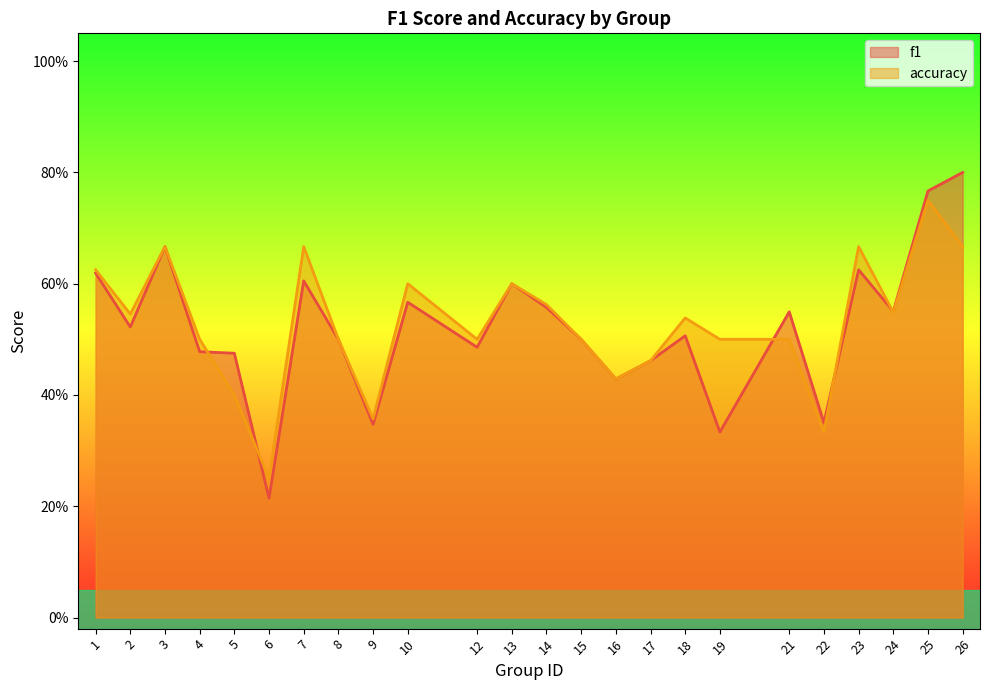

How many accuracy values are between 0 and 1?

24